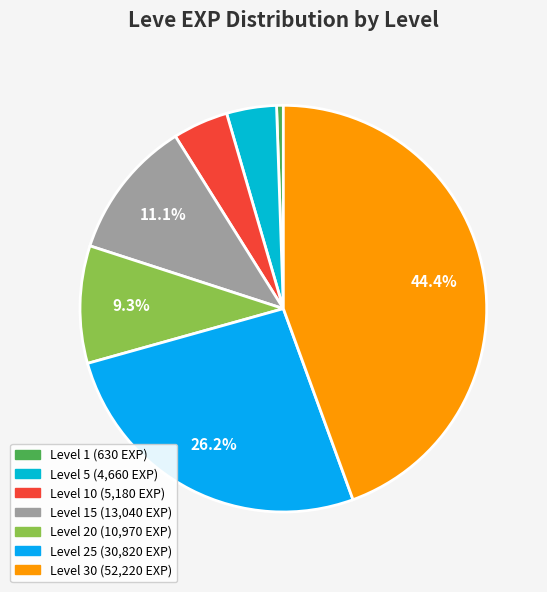

To the nearest percent, what is the average slice percentage?

14%